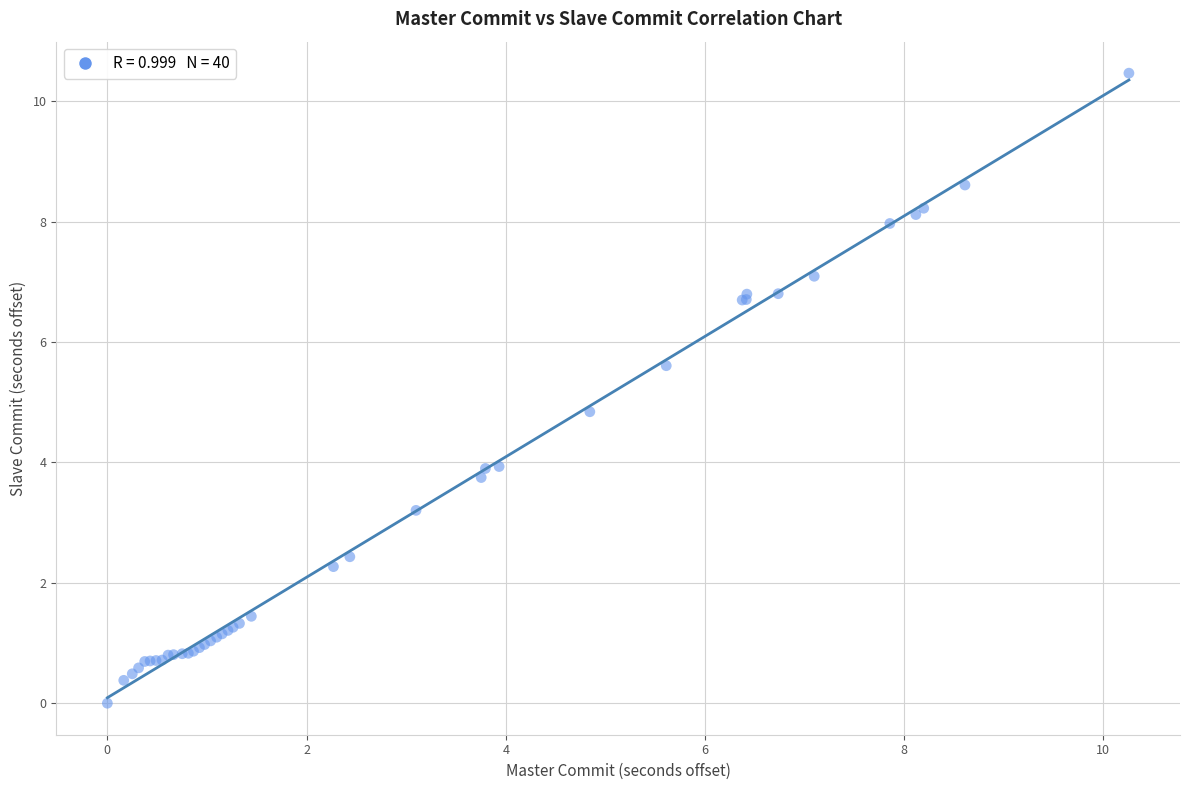

What Y value in the scatter plot is closest to 5?

4.8